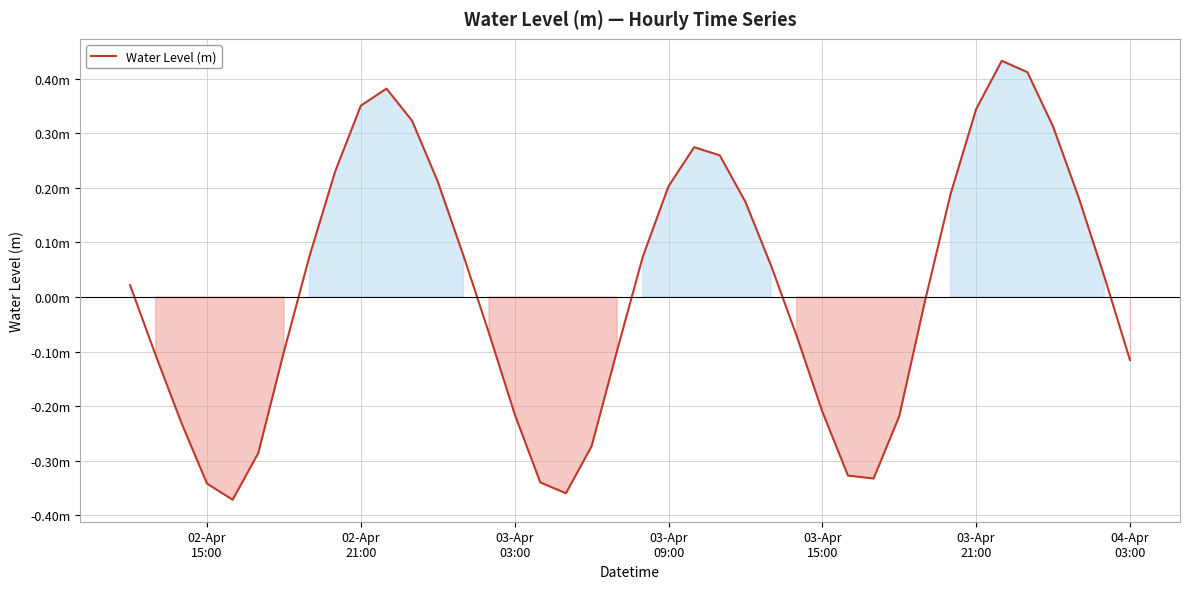

What is the difference between the maximum and minimum values?

0.8